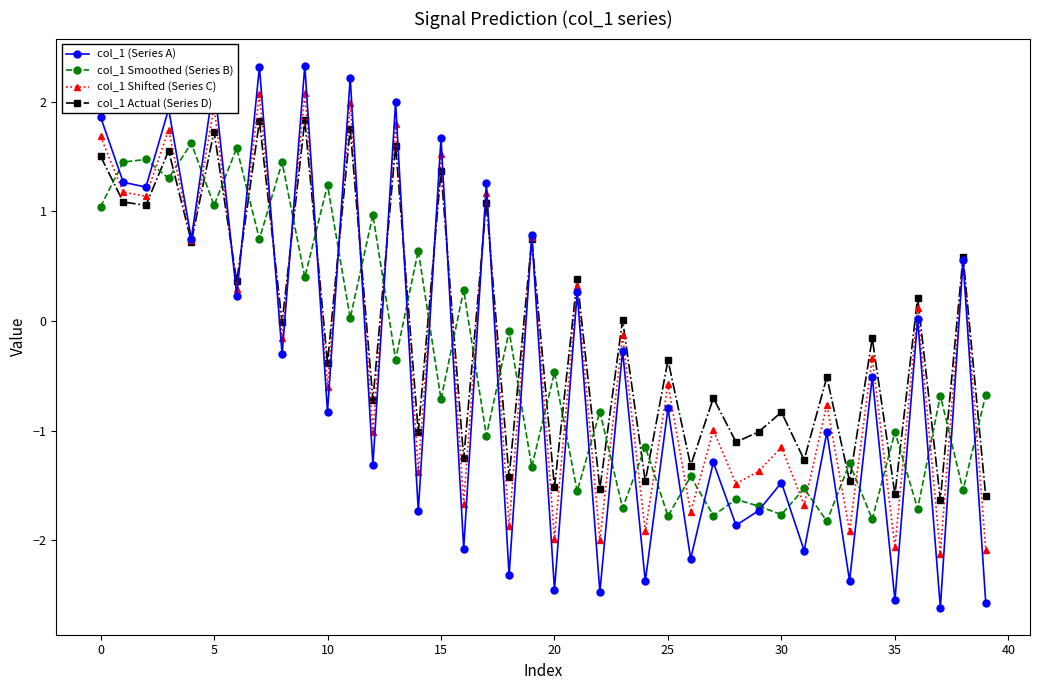

List the series in order of their peak value, lowest first.

col_1 Smoothed (Series B), col_1 Actual (Series D), col_1 Shifted (Series C), col_1 (Series A)